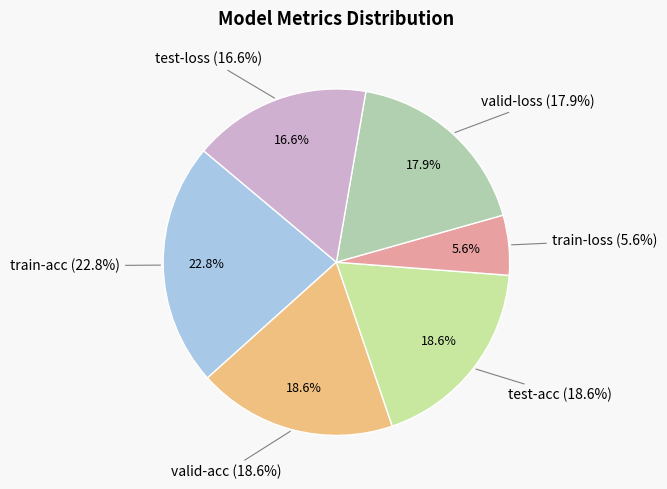

Which category has the biggest portion of the pie?

train-acc